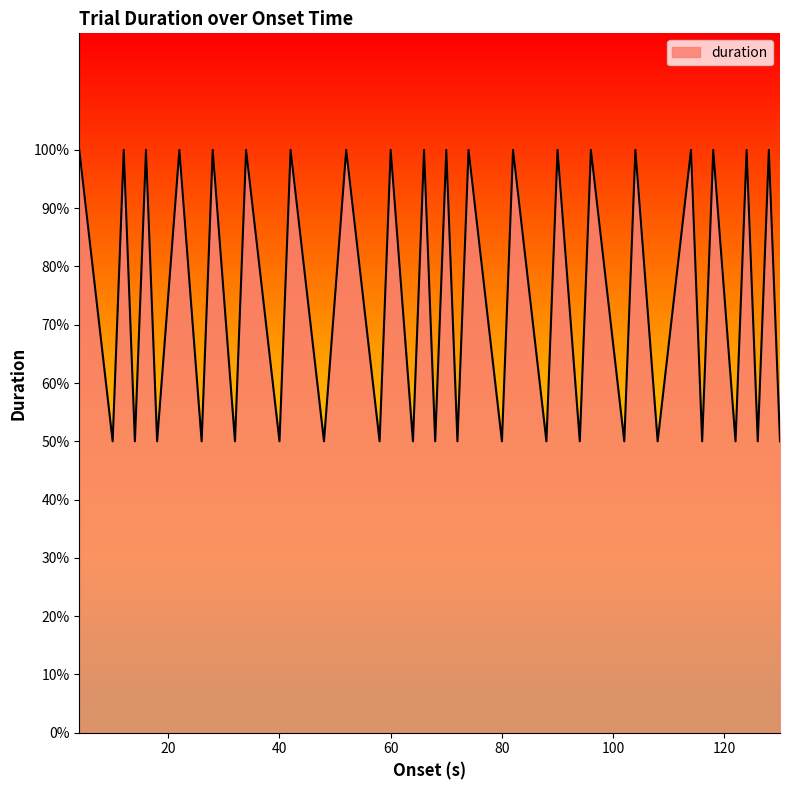

Is this an area chart (filled region under the line)?

Yes